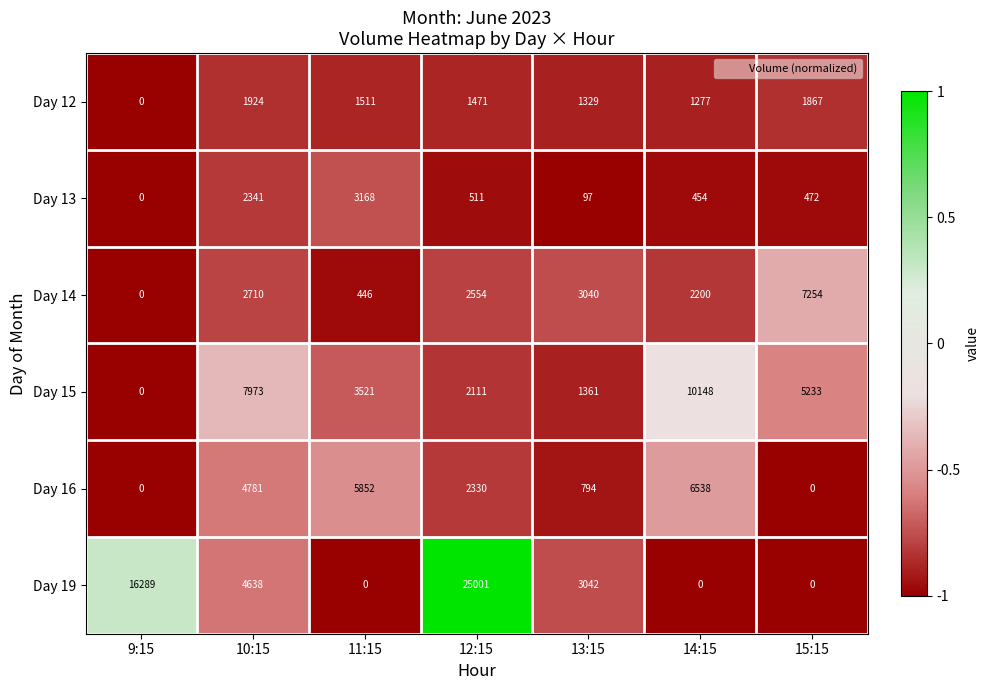

Which series has the largest total across all categories?

Day 19